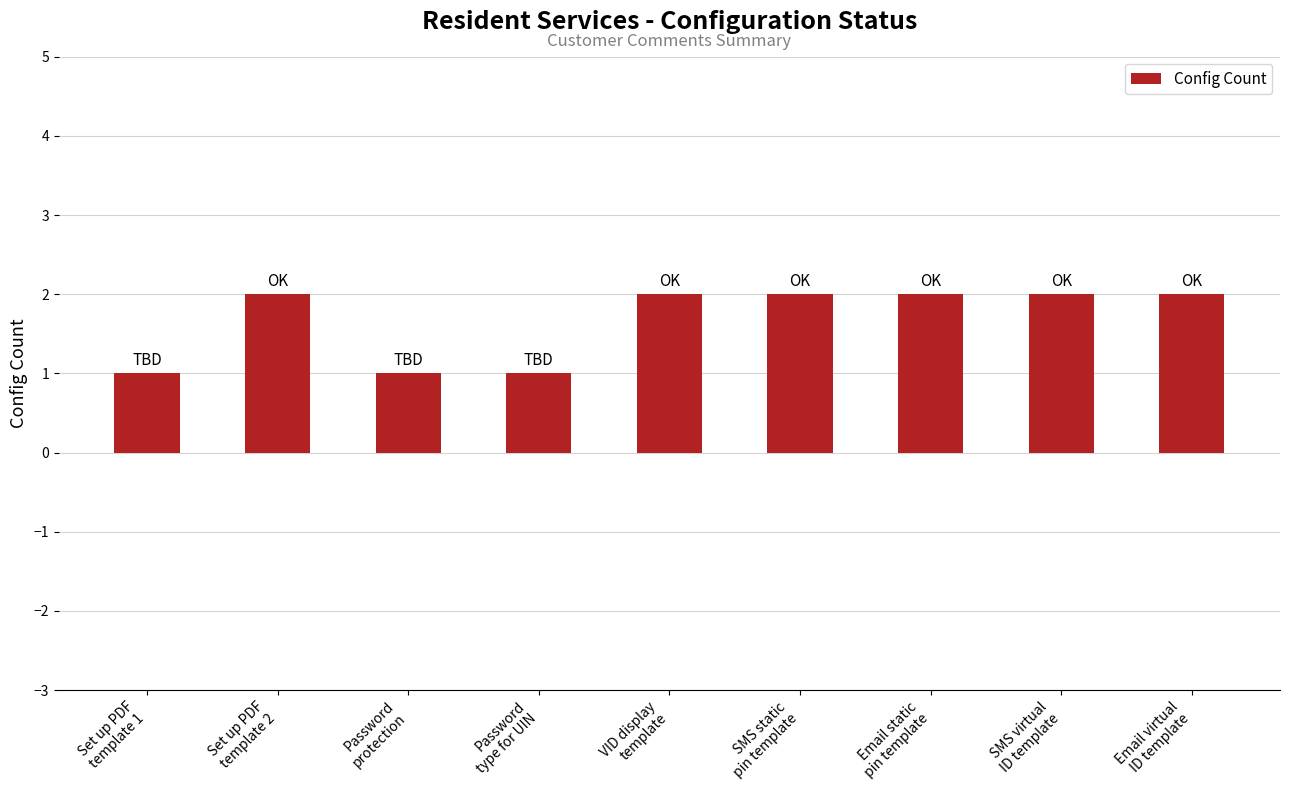

What is the sum of all values?

15